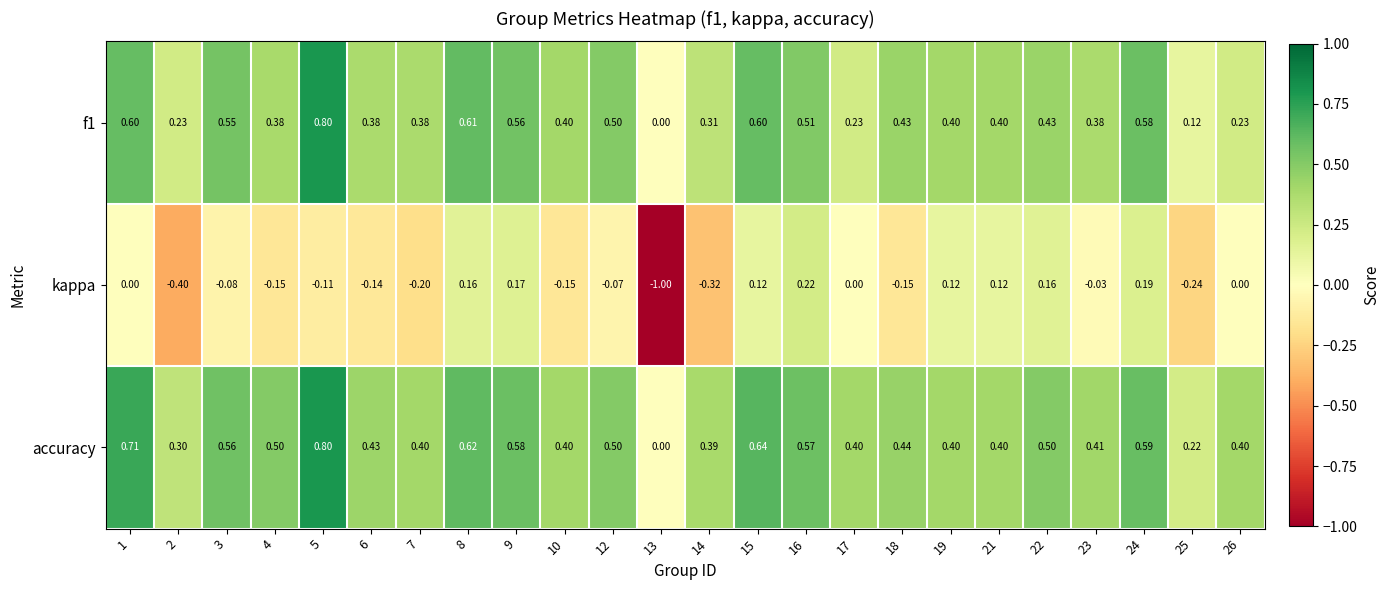

Which series has the largest total across all categories?

accuracy